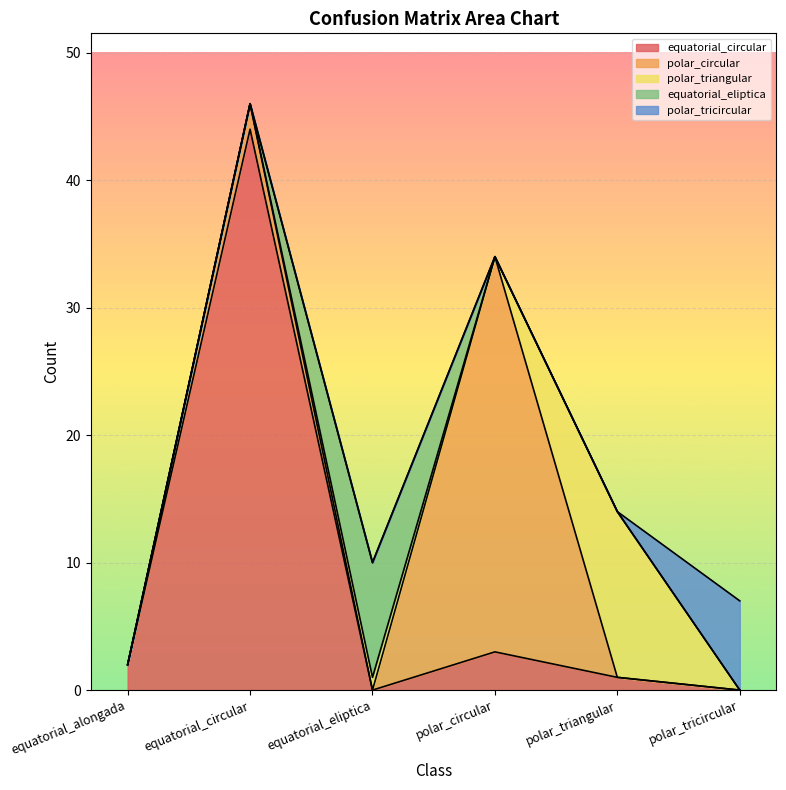

The polar_tricircular series shows 0 at equatorial_alongada. True or false?

True